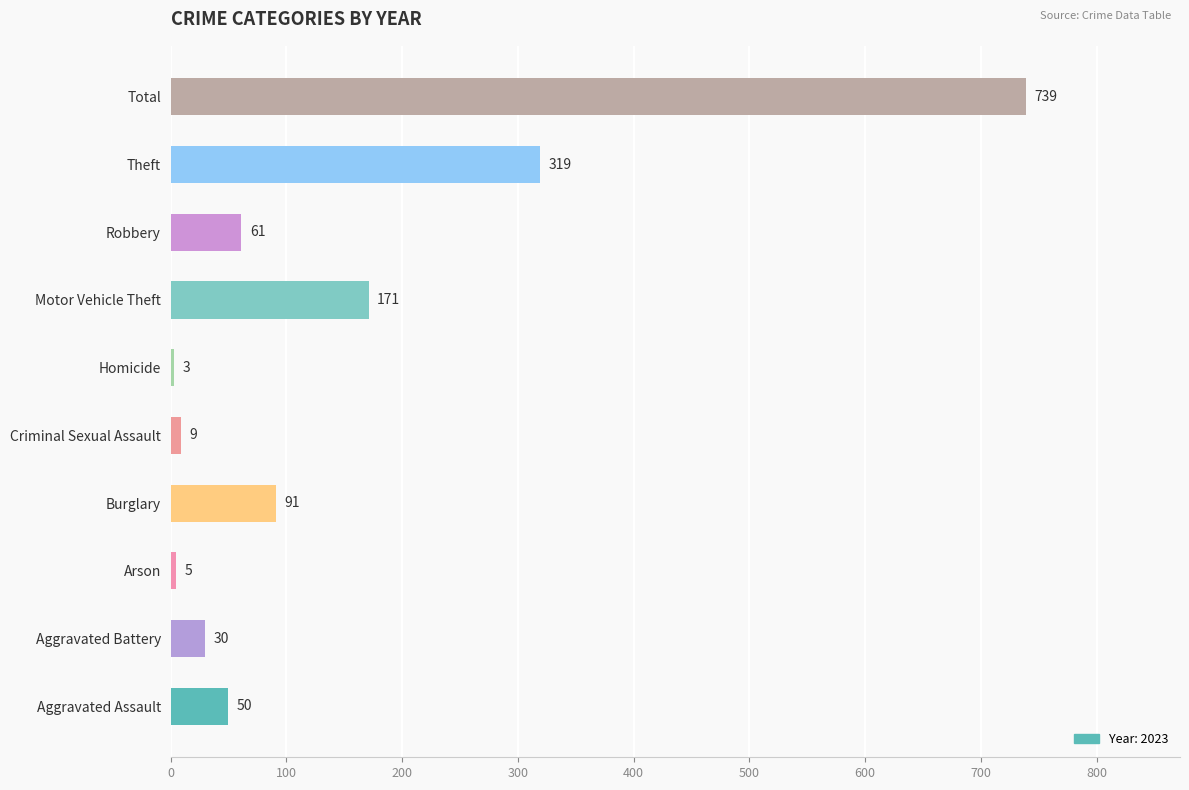

Reading bottom to top, extract all data points from this chart.

Aggravated Assault=50	Aggravated Battery=30	Arson=5	Burglary=91	Criminal Sexual Assault=9	Homicide=3	Motor Vehicle Theft=171	Robbery=61	Theft=319	Total=739